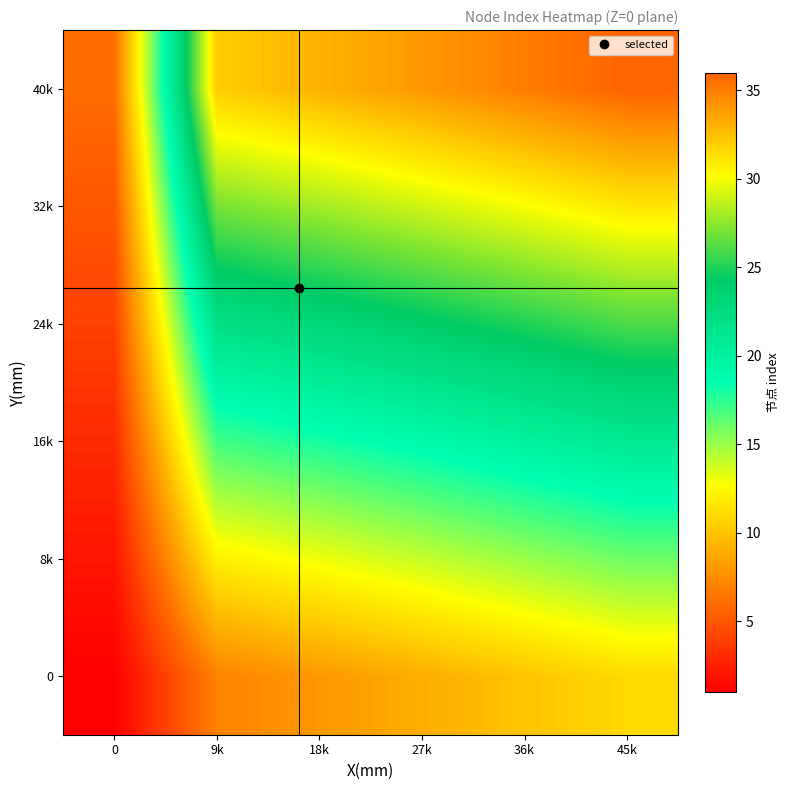

Reading left to right, what are all the values shown in this chart?

0: 0=1	9k=7	18k=8	27k=9	36k=10	45k=11
8k: 0=2	9k=12	18k=13	27k=14	36k=15	45k=16
16k: 0=3	9k=17	18k=18	27k=19	36k=20	45k=21
24k: 0=4	9k=22	18k=23	27k=24	36k=25	45k=26
32k: 0=5	9k=27	18k=28	27k=29	36k=30	45k=31
40k: 0=6	9k=32	18k=33	27k=34	36k=35	45k=36